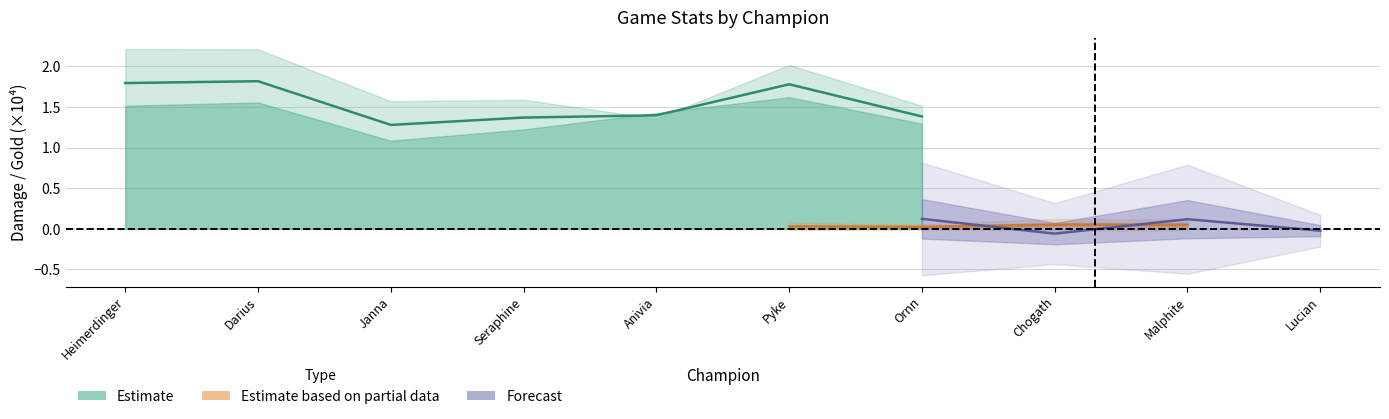

What is the maximum value shown in the chart?

1.8